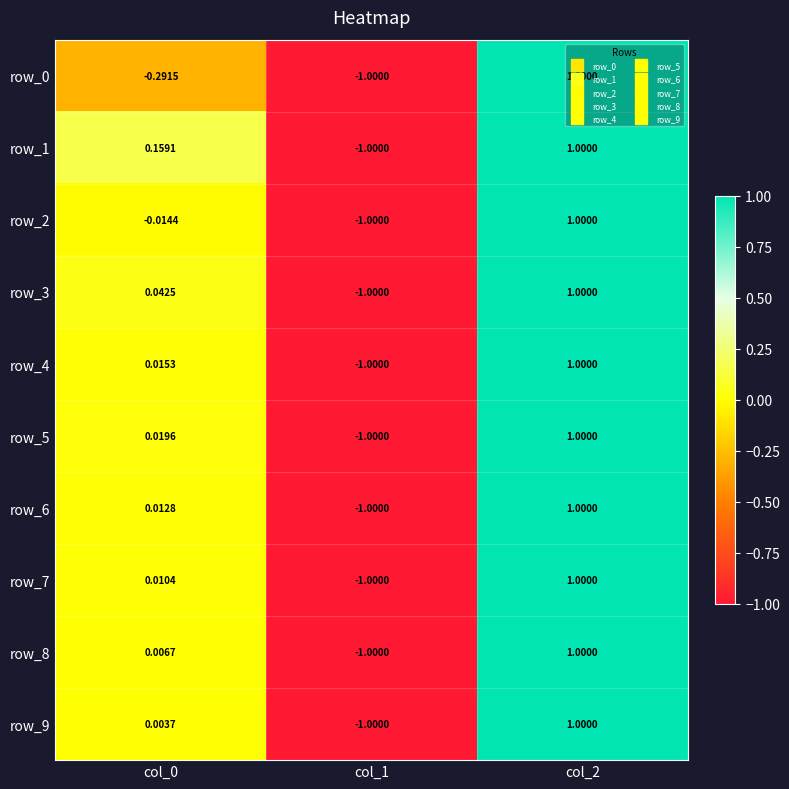

What is the difference between the highest and lowest values at col_0?

0.5